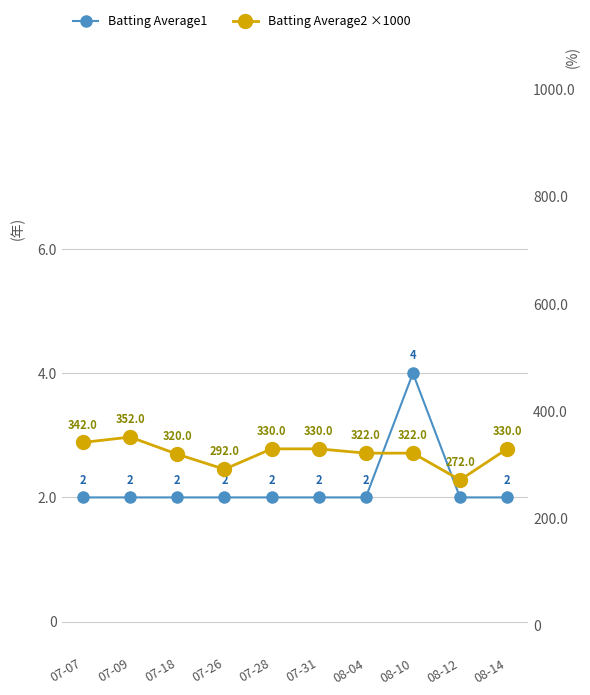

What is the difference between the Batting Average2 (×1000) values at 07-09 and 08-10?

30